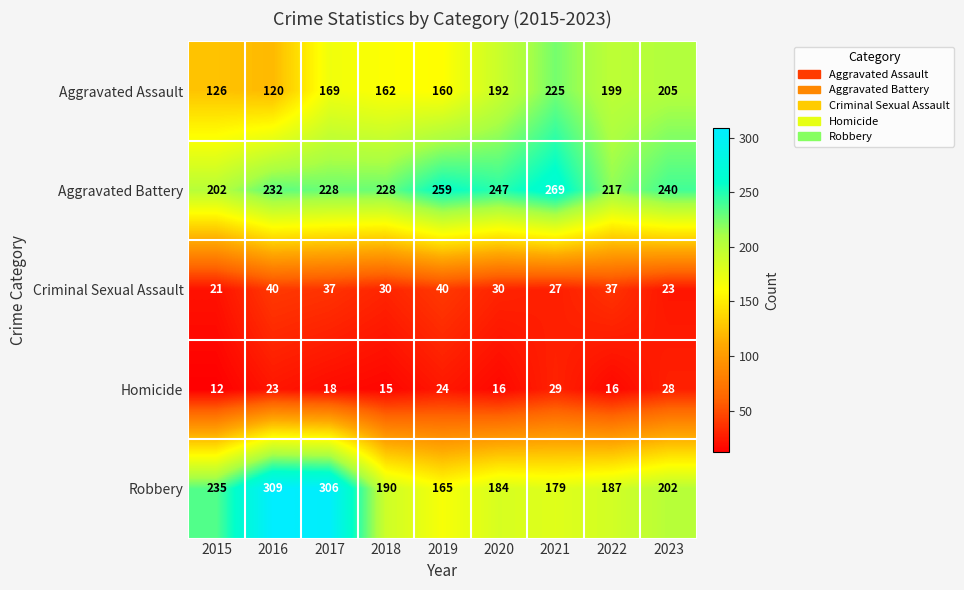

At how many categories does at least one series exceed 55?

9